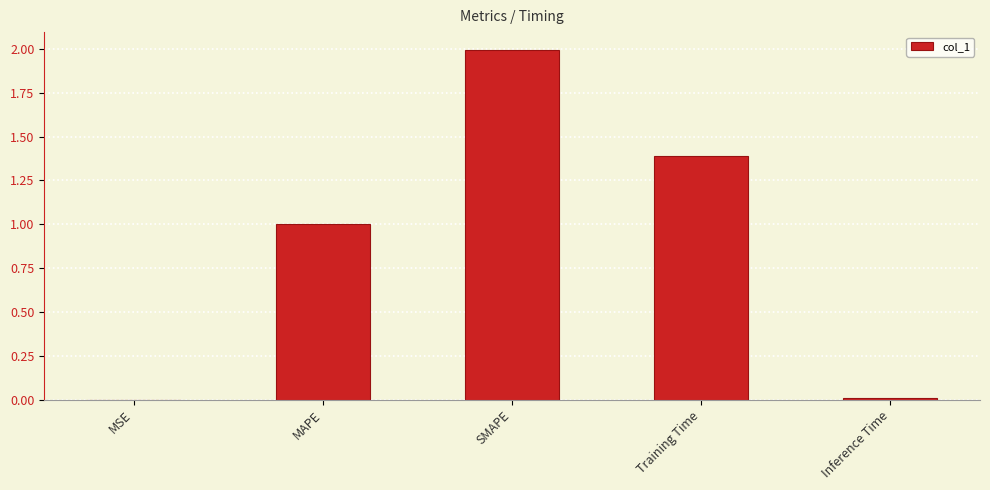

What is the approximate value at SMAPE?

2.0